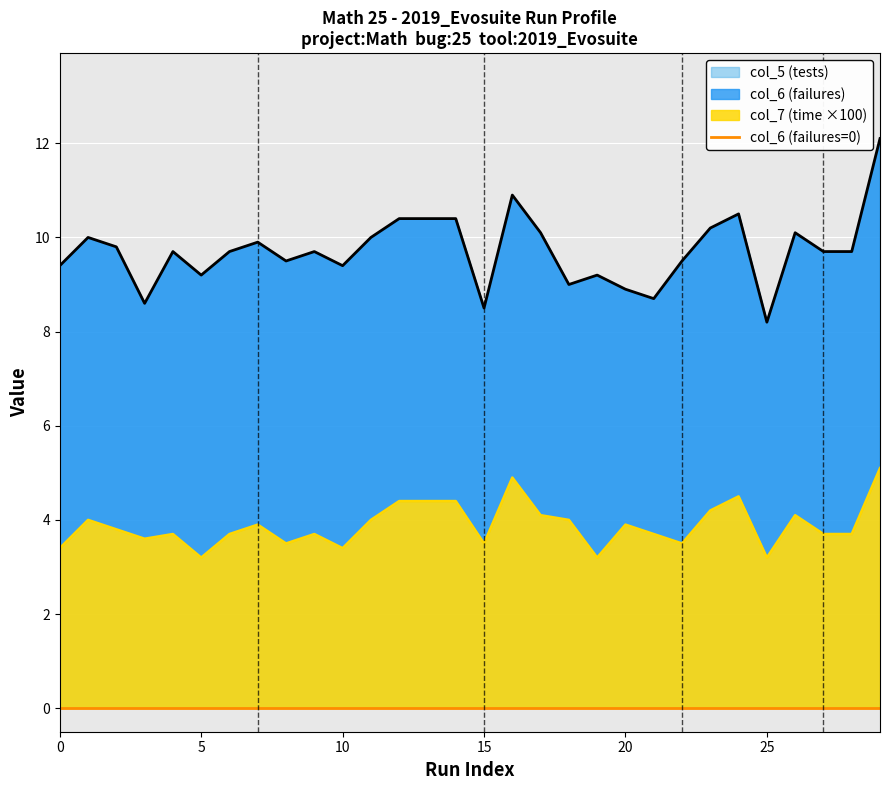

Between 4 and 13, which series saw the biggest shift?

col_7 (time)